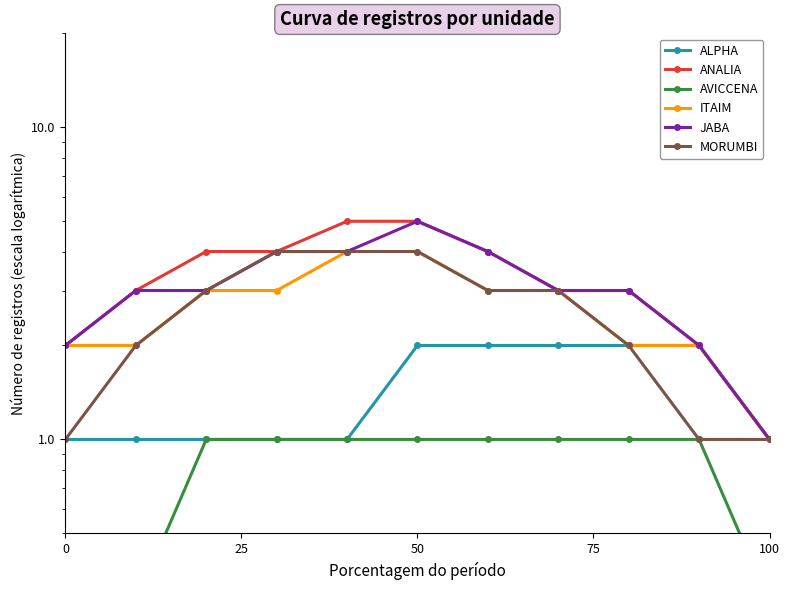

True or false: ALPHA and ANALIA cross at least once.

False